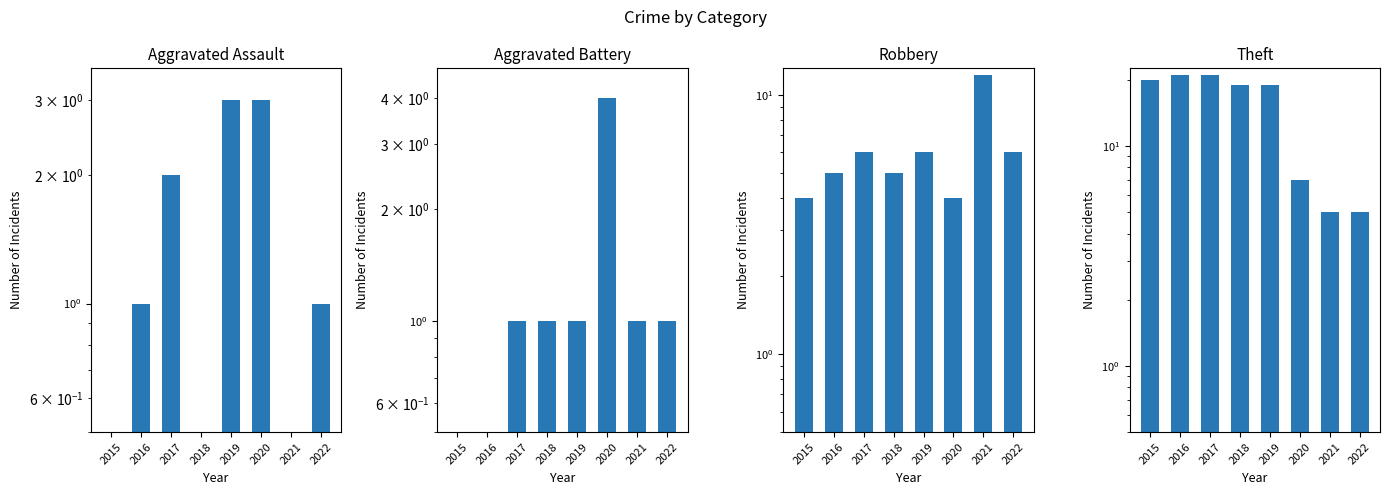

The Aggravated Assault series shows 2.0 at 2017. True or false?

True